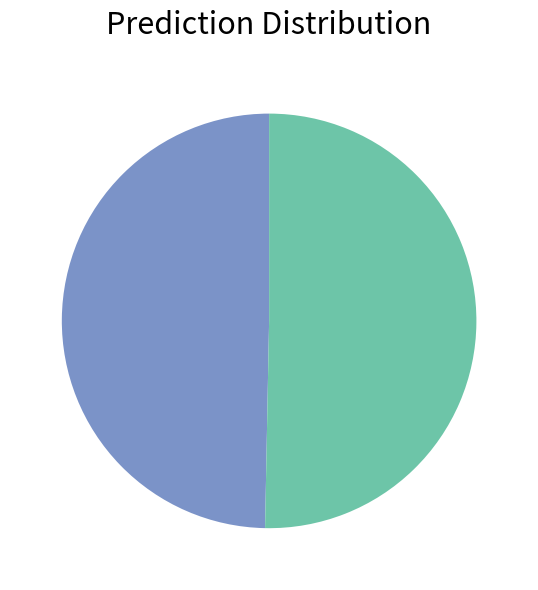

Is there a majority slice in this chart?

Yes